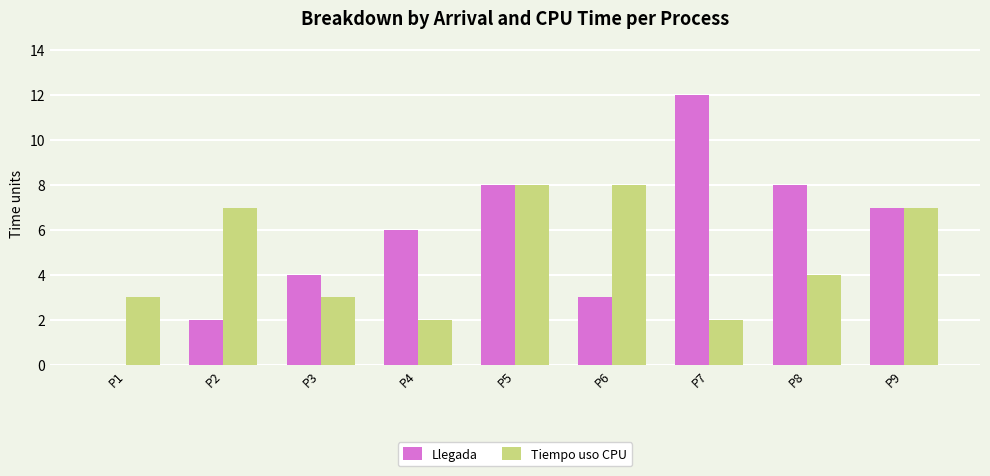

Is the value of Tiempo uso CPU at P1 greater than the value of Llegada at P5?

No